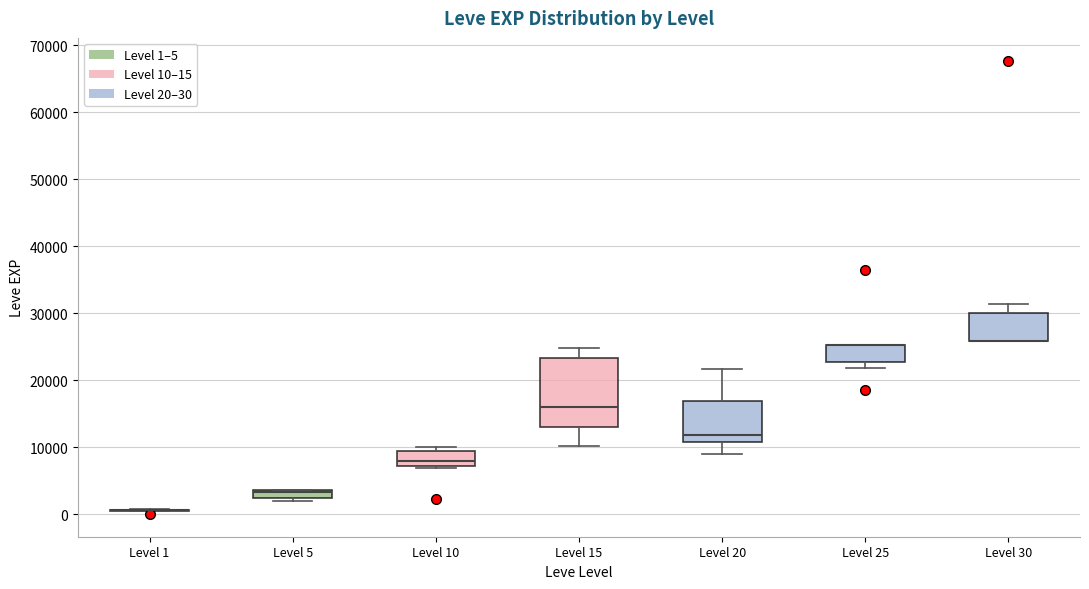

Where is the upper edge of the box for Level 10 on the y-axis? The values are not printed on the chart, so give them approximately, as read against the axis.

9000